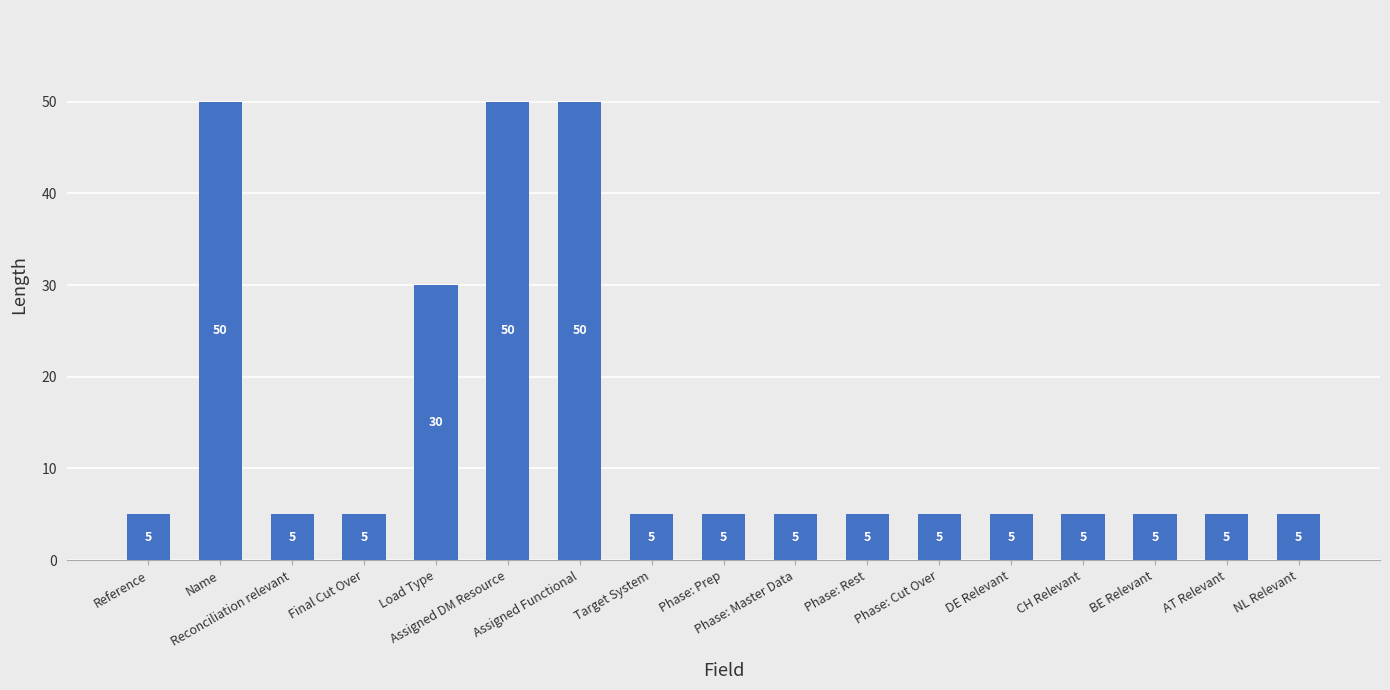

Reading right to left, what are all the values shown in this chart?

5	5	5	5	5	5	5	5	5	5	50	50	30	5	5	50	5